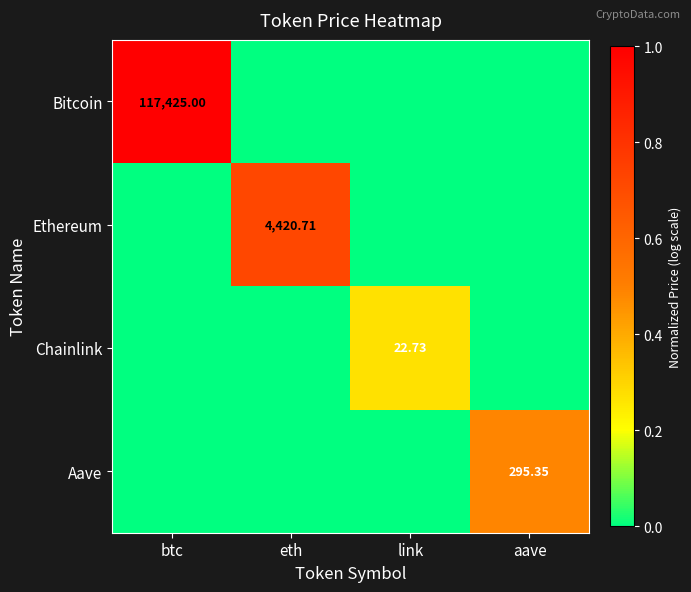

What is the difference between the maximum and minimum values in the Chainlink series?

0.3